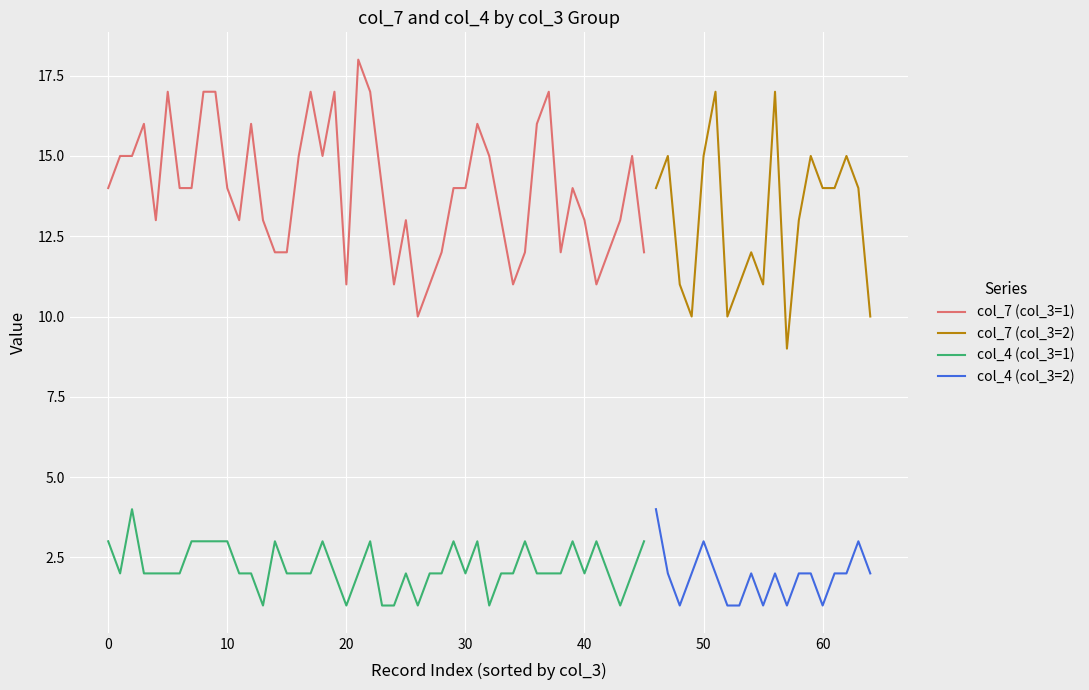

How many data points in col_4 (avg by col_3) are less than 2?

1